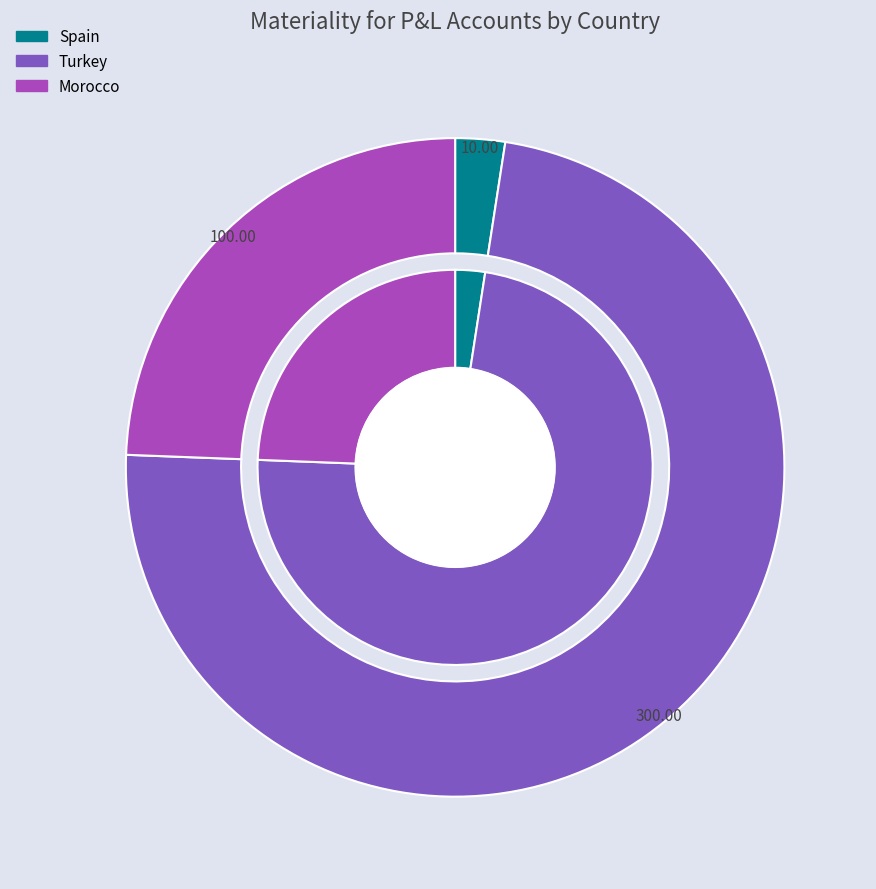

How much of the chart is everything except Morocco?

75.6%